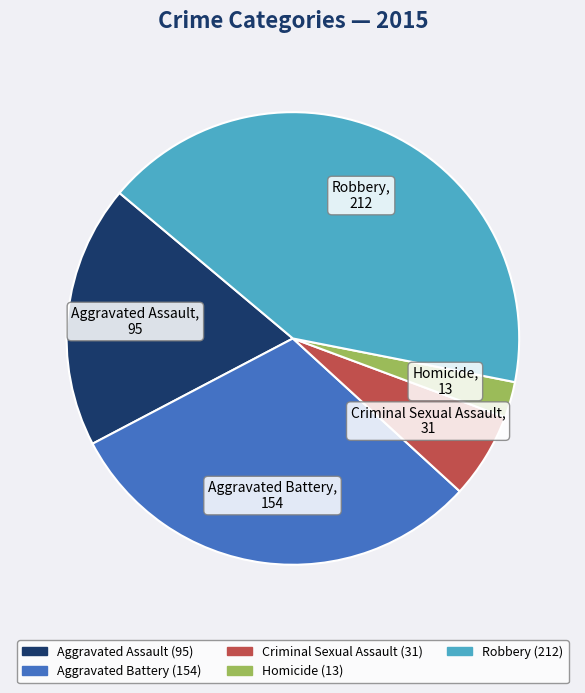

Which has a higher value, Homicide or Criminal Sexual Assault?

Criminal Sexual Assault